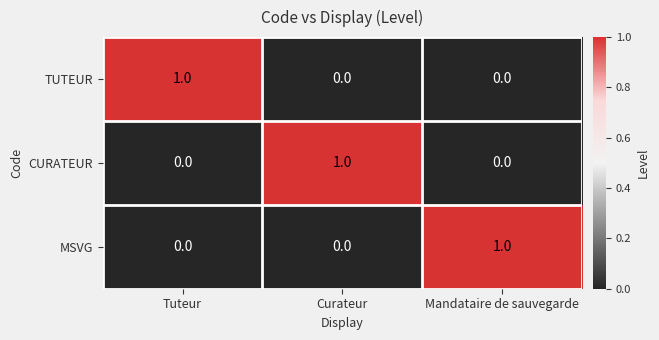

Which category has the highest value in the TUTEUR series?

Tuteur